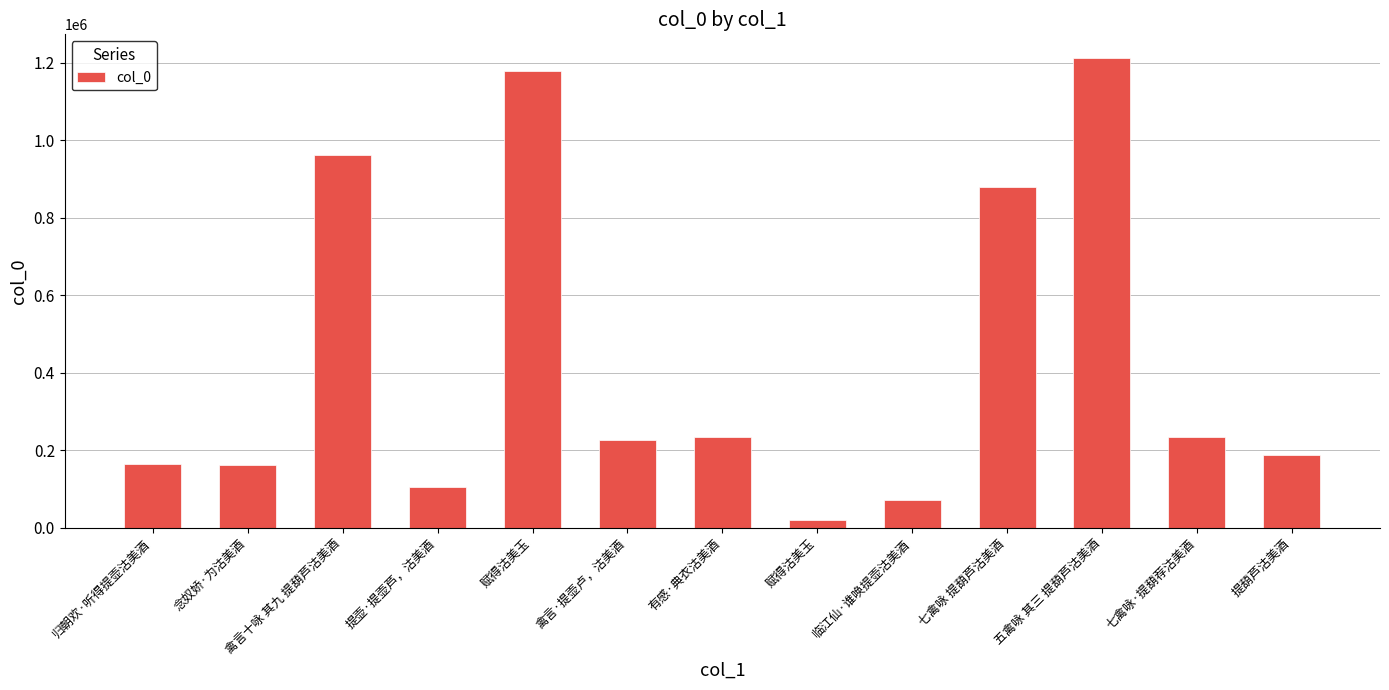

How many bars are there in total?

13